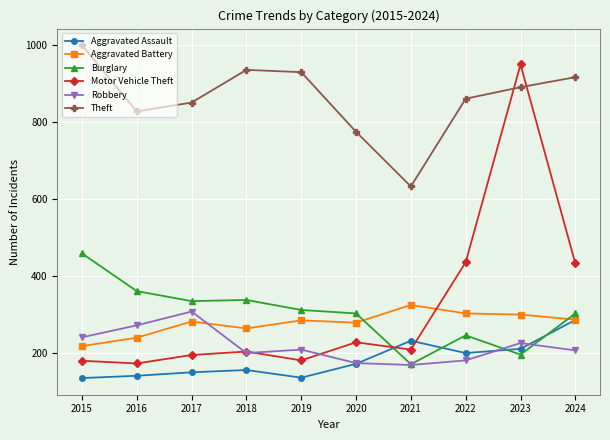

The value of Burglary at 2020 is 303. True or false?

True